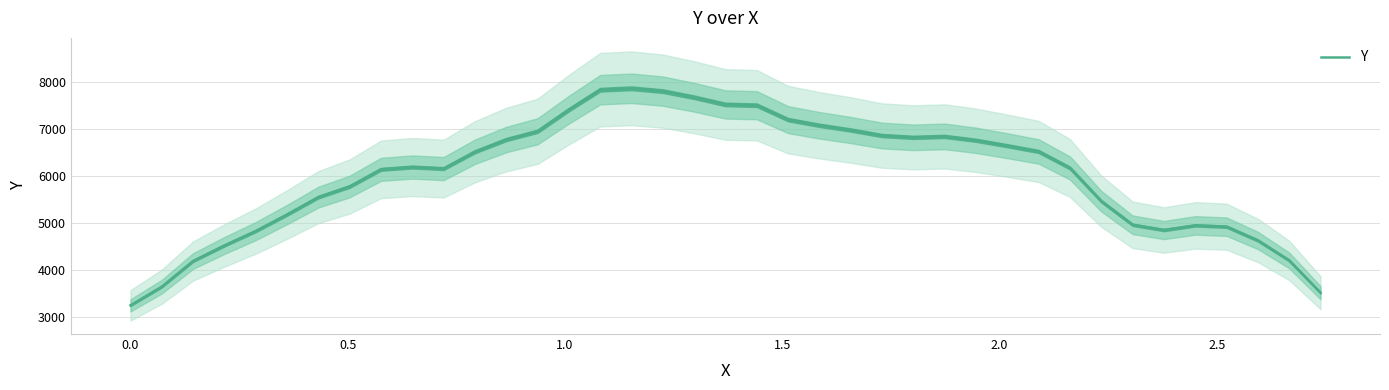

What is the highest value of the Y series?

7870.9